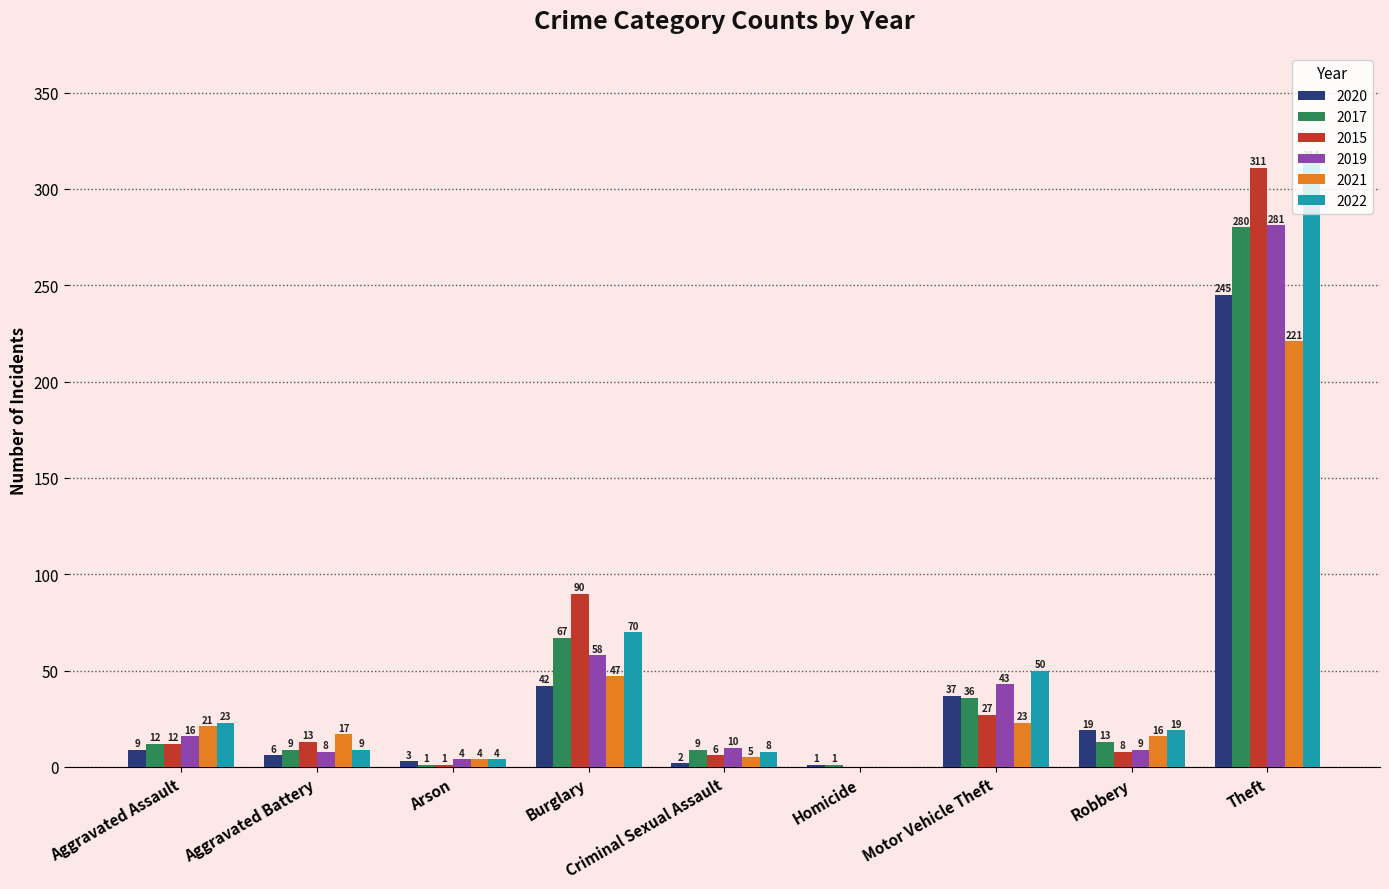

The 2015 series shows 6 at Criminal Sexual Assault. True or false?

True